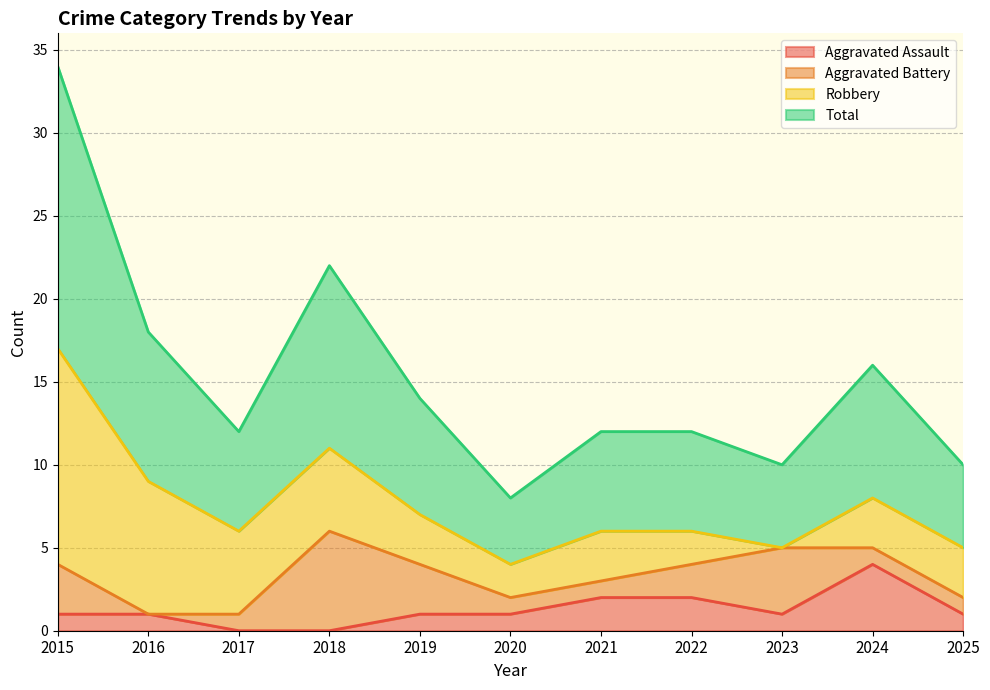

Rank the categories by Total value from highest to lowest.

2015, 2018, 2016, 2024, 2019, 2017, 2021, 2022, 2023, 2025, 2020